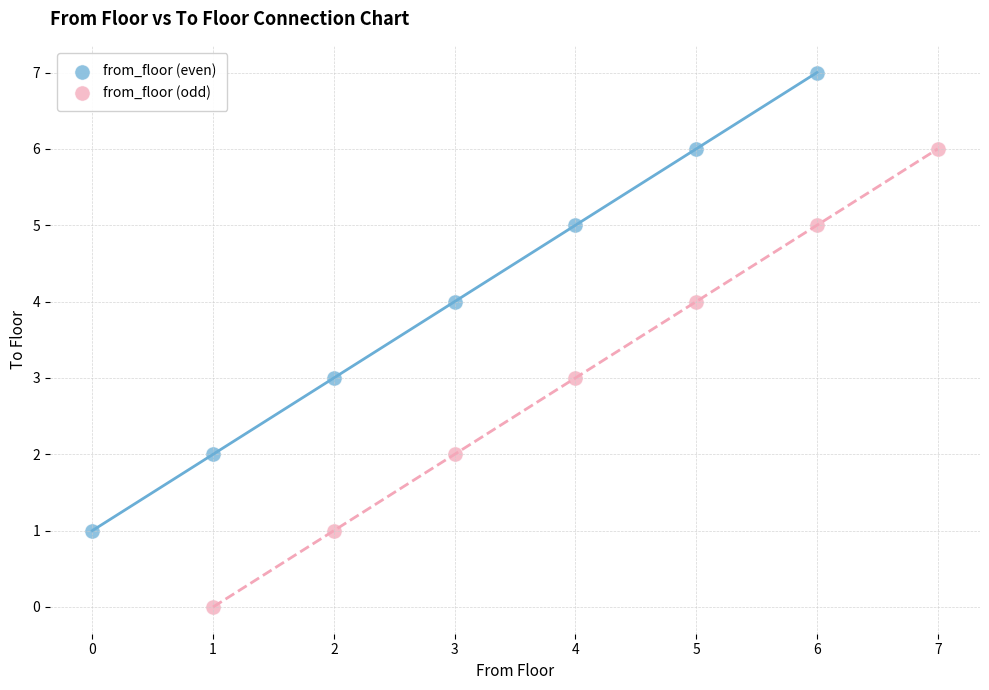

What are all the series names shown in the legend?

from_floor (even), from_floor (odd)